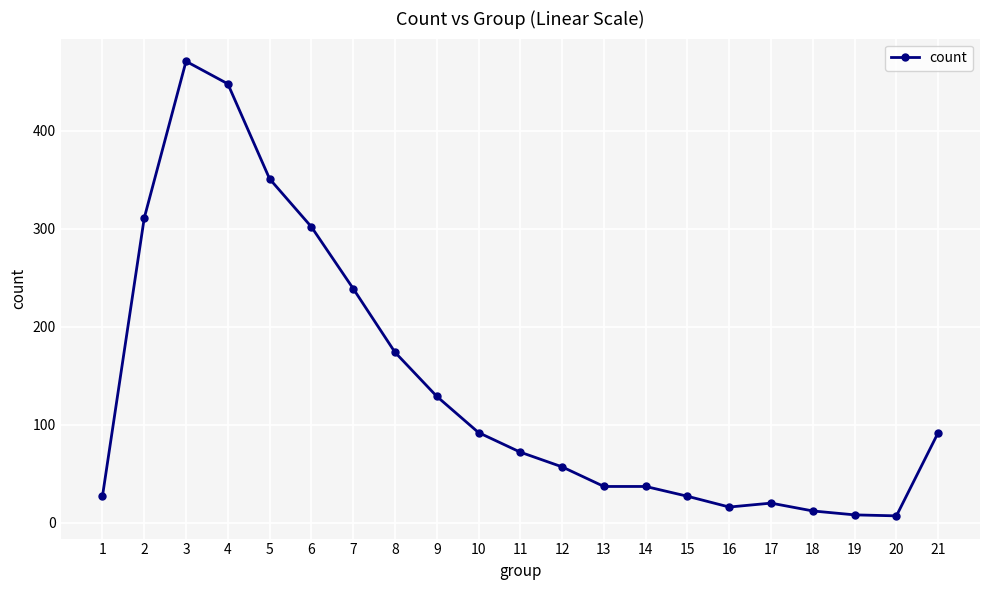

What is the maximum value shown in the chart?

471